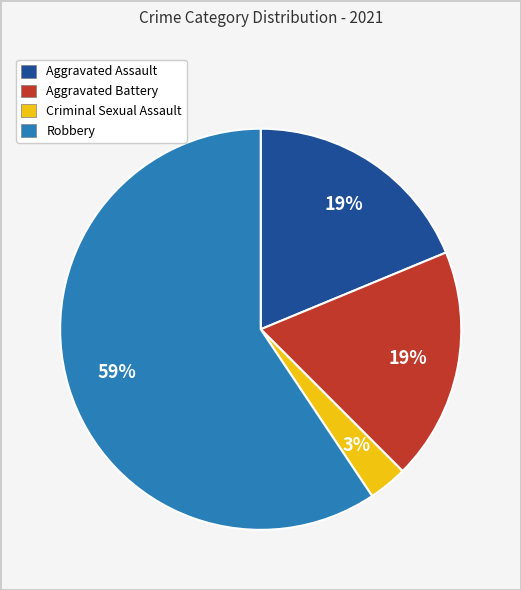

Count the number of slices in the pie.

4